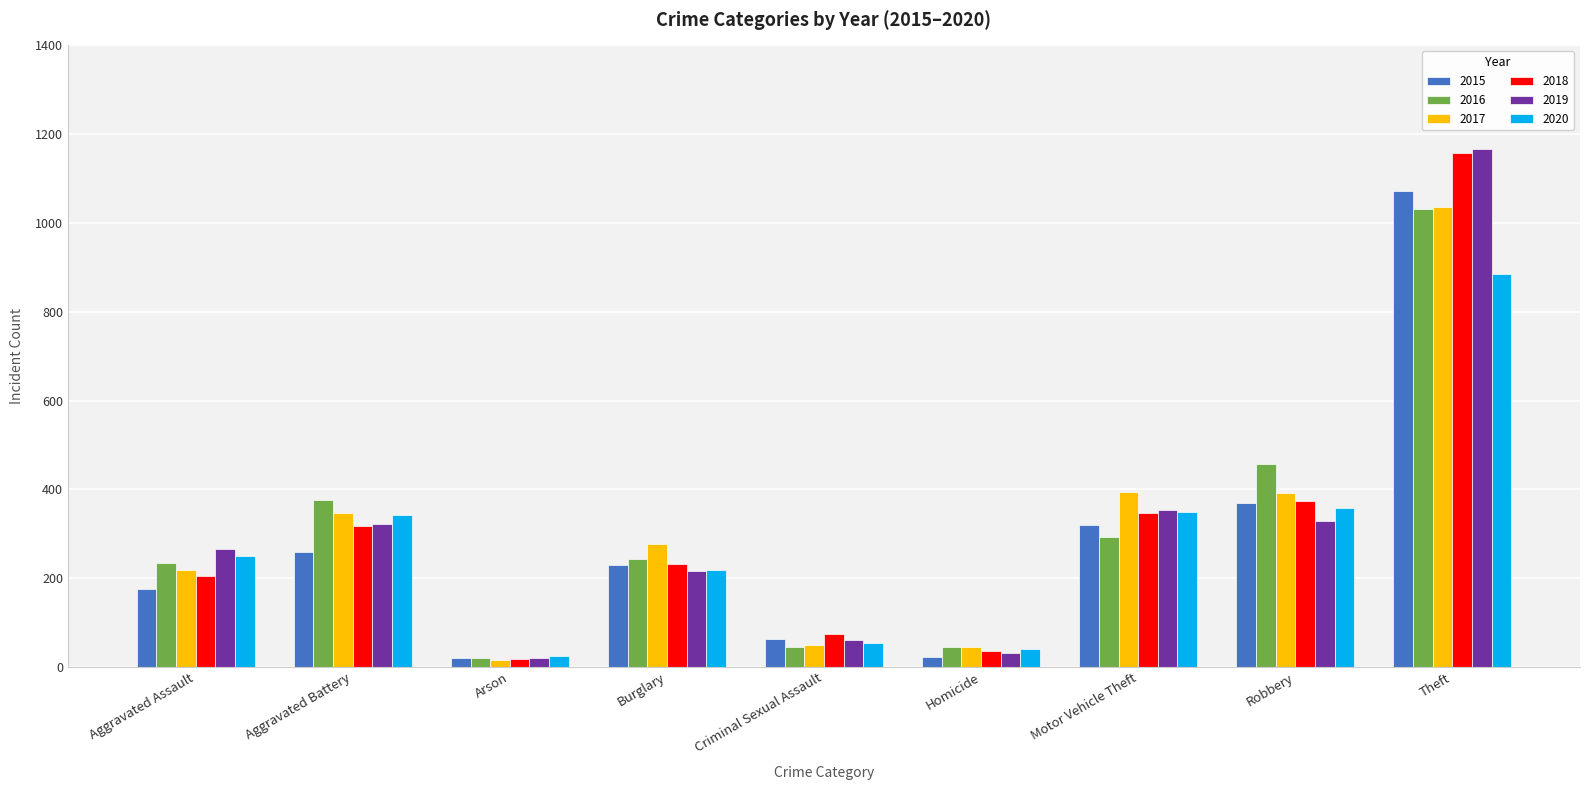

Which series has the largest range (max minus min)?

2019